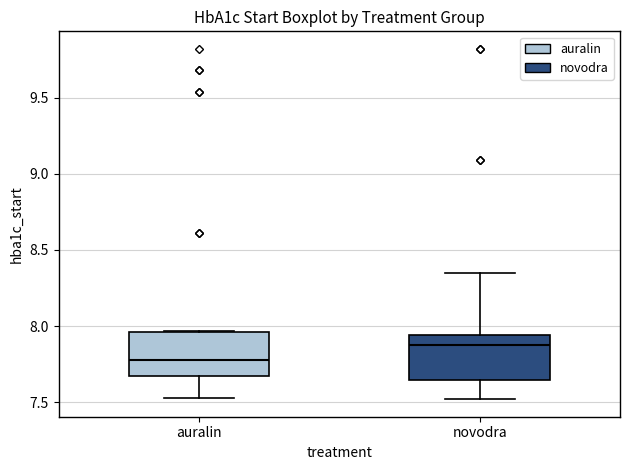

Reading left to right, read every box against the y-axis: the position of its median line, the range the box covers, and the ends of its whiskers. The values are not printed on the chart, so give them approximately, as read against the axis.

auralin: median 7.80, box 7.65 to 7.95, whiskers 7.55 to 7.95
novodra: median 7.90, box 7.65 to 7.95, whiskers 7.50 to 8.35